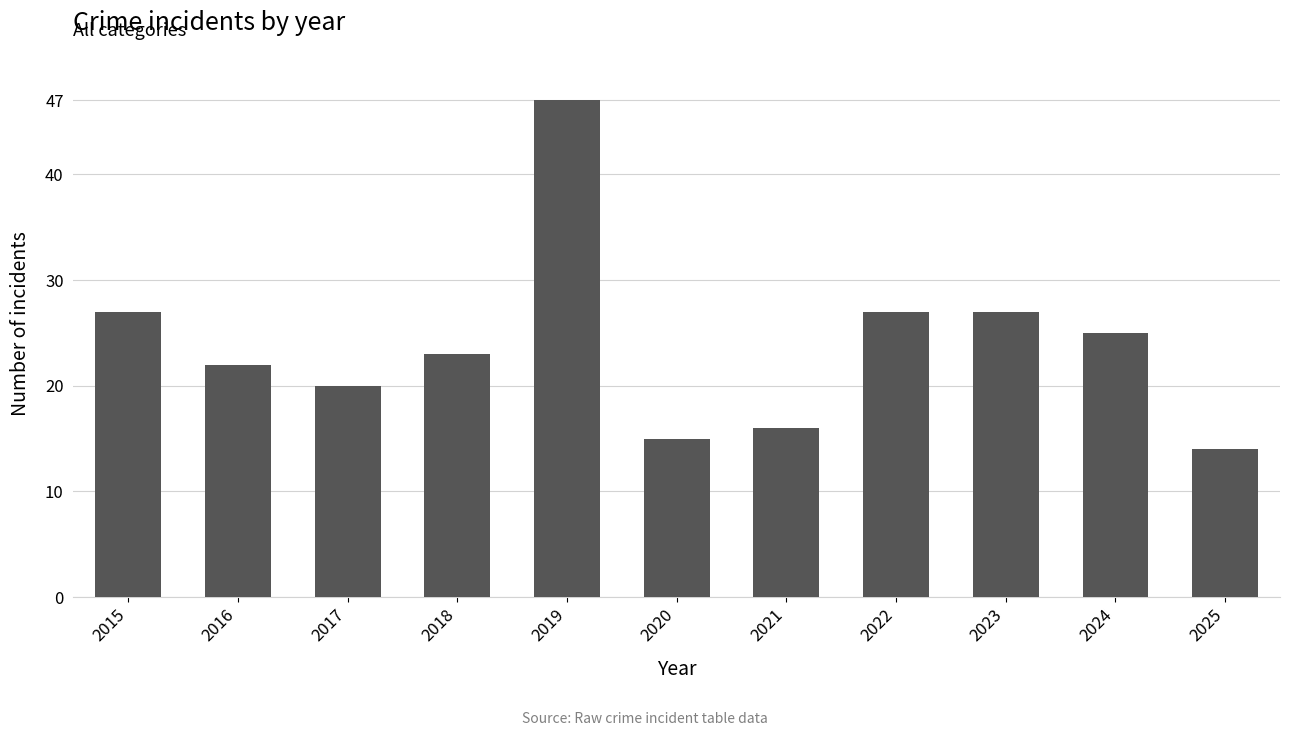

The chart shows a value of 23 at 2018. True or false?

True